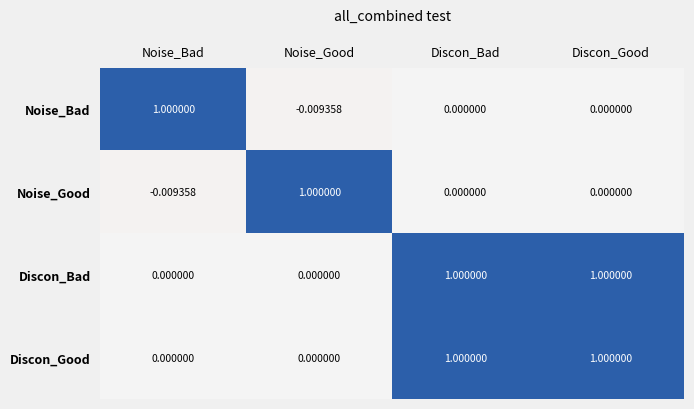

Which category has the lowest value in the Noise_Good series?

Noise_Bad